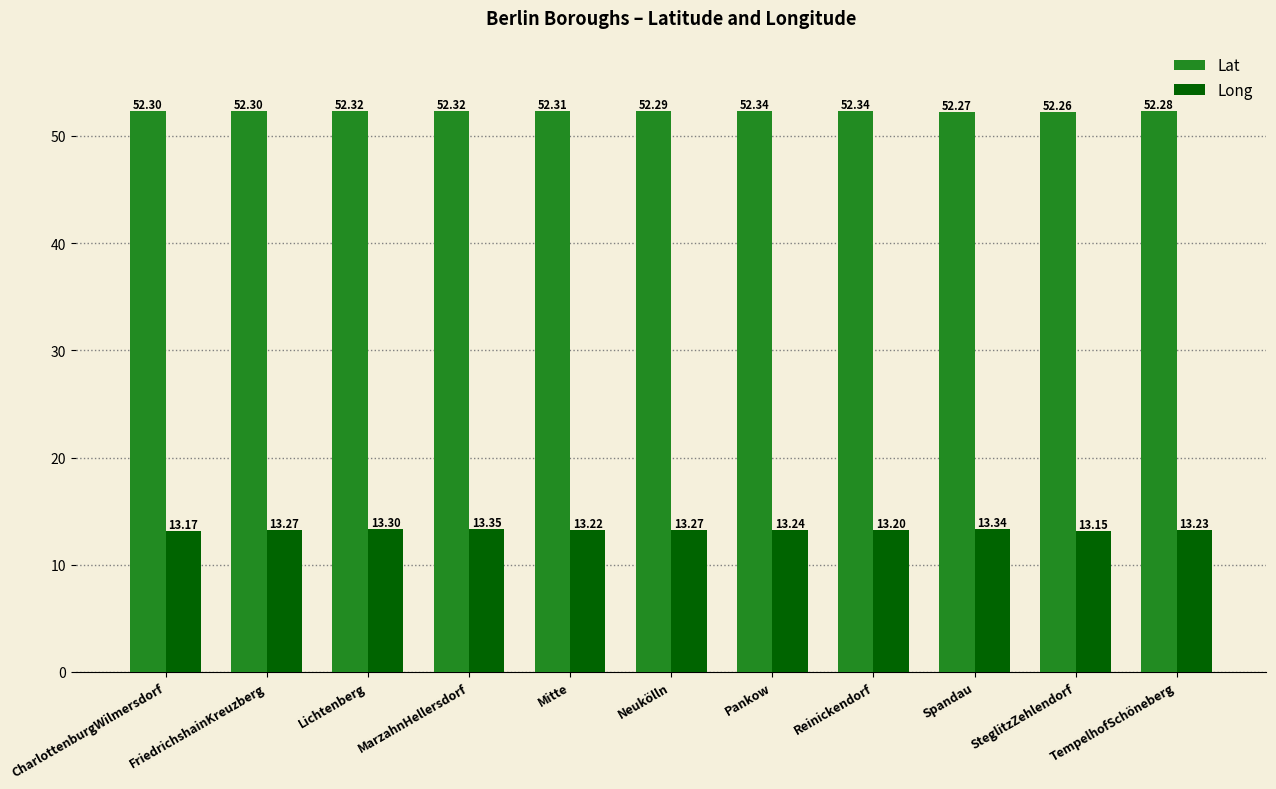

Between FriedrichshainKreuzberg and Pankow, which series saw the biggest shift?

Lat